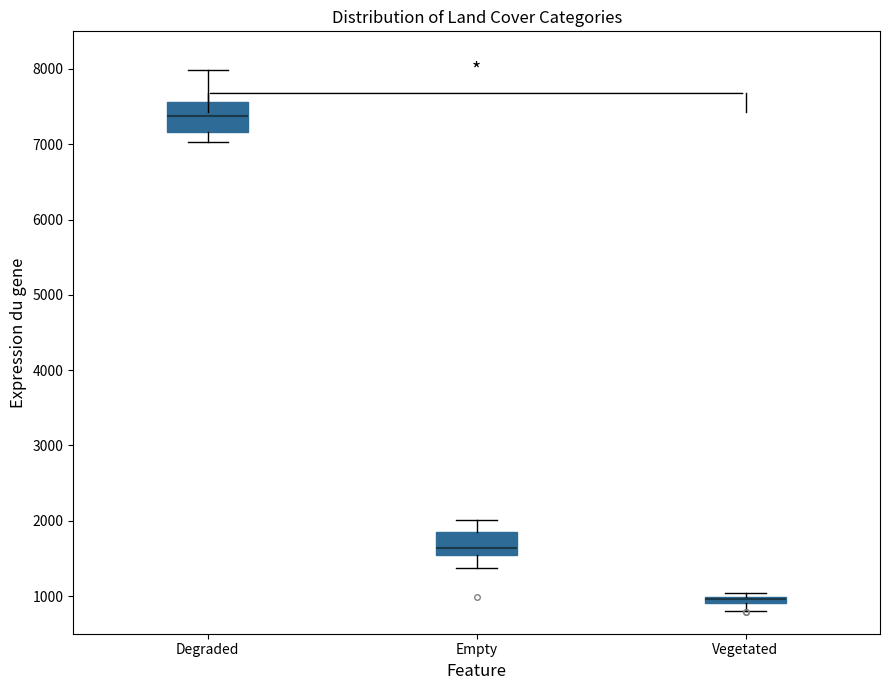

Where does the lower whisker of the box for Vegetated end on the y-axis? The values are not printed on the chart, so give them approximately, as read against the axis.

800